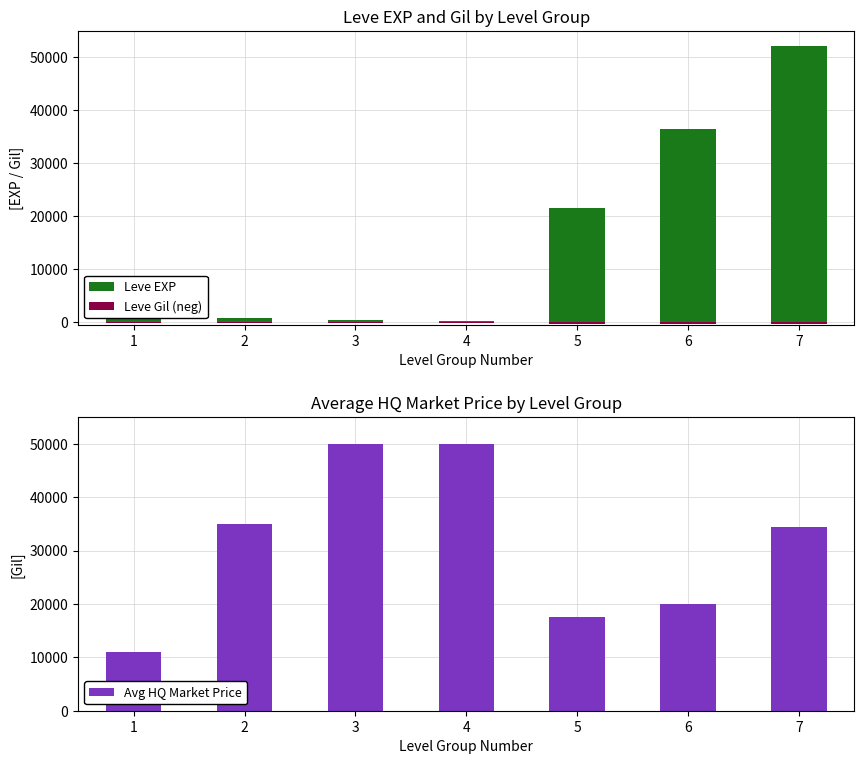

What is the value of the Leve Gil (neg) bar at the 3rd from the left?

-172.0